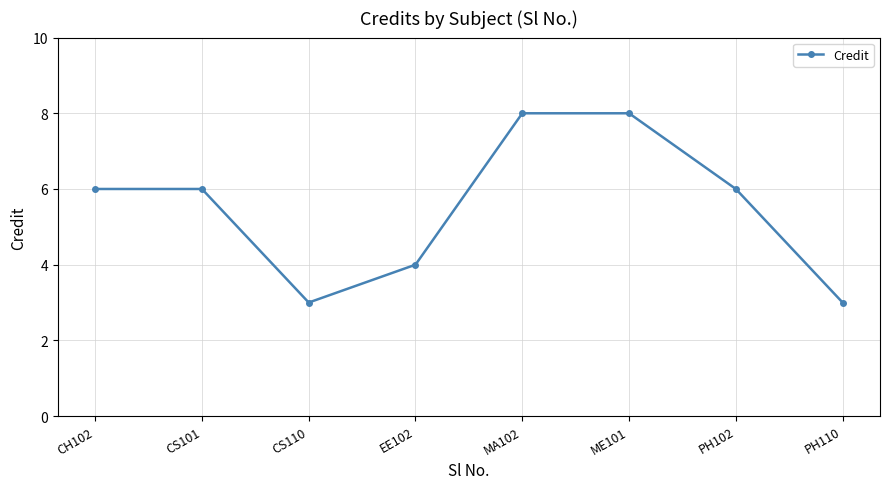

What is the sum of all values?

44